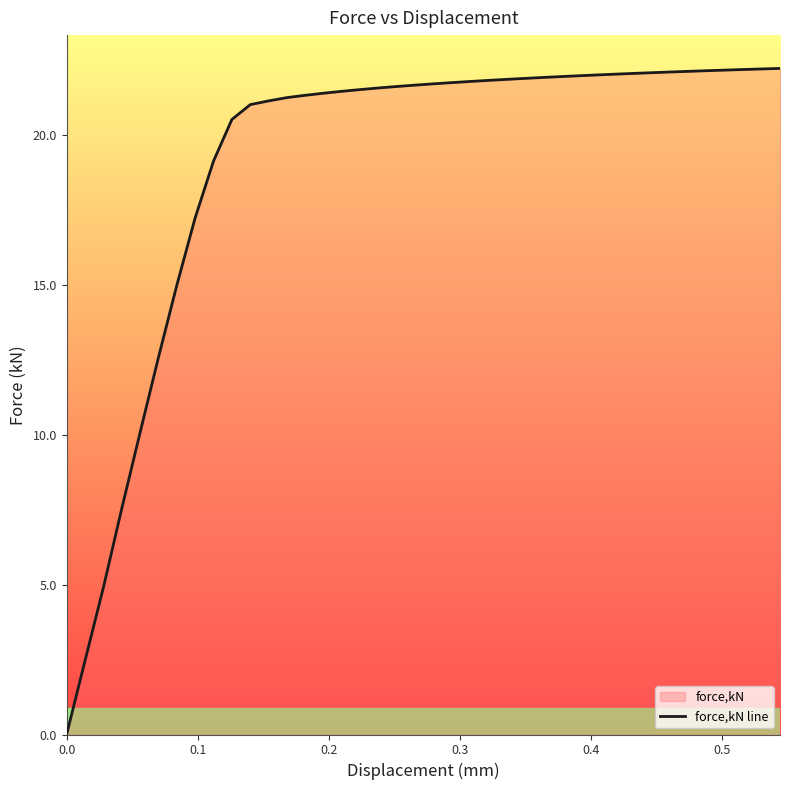

What is the difference between the maximum and minimum values?

22.2